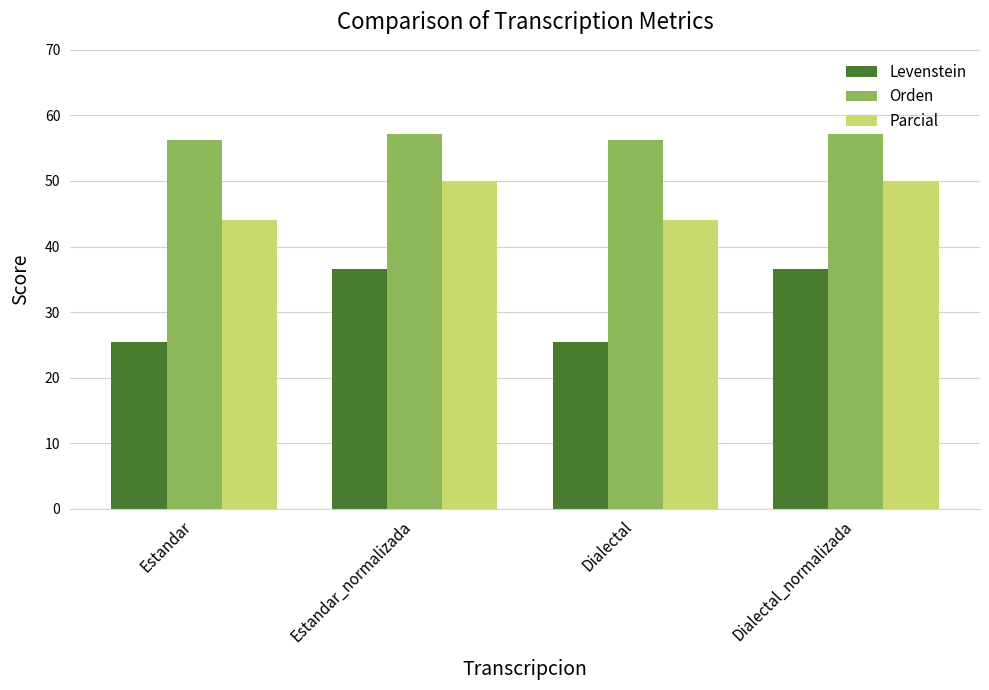

What is the label of the 4th bar from the left?

Dialectal_normalizada